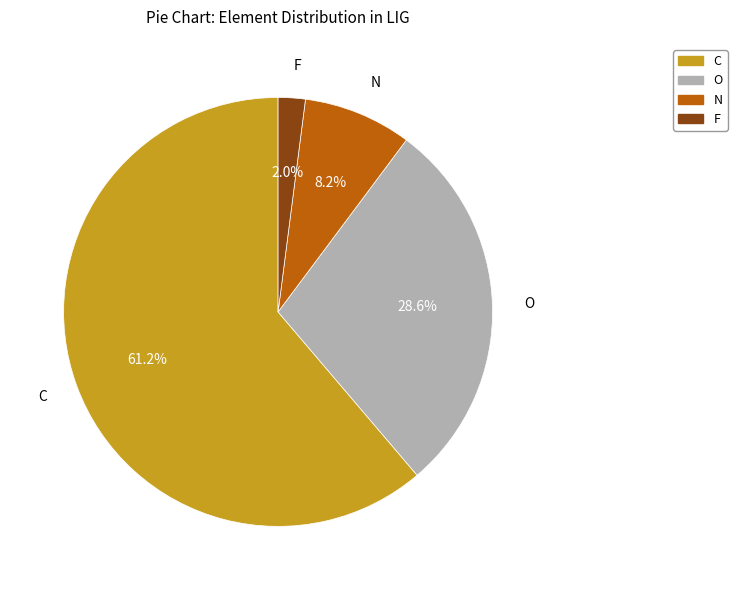

Between F and N, which is larger?

N